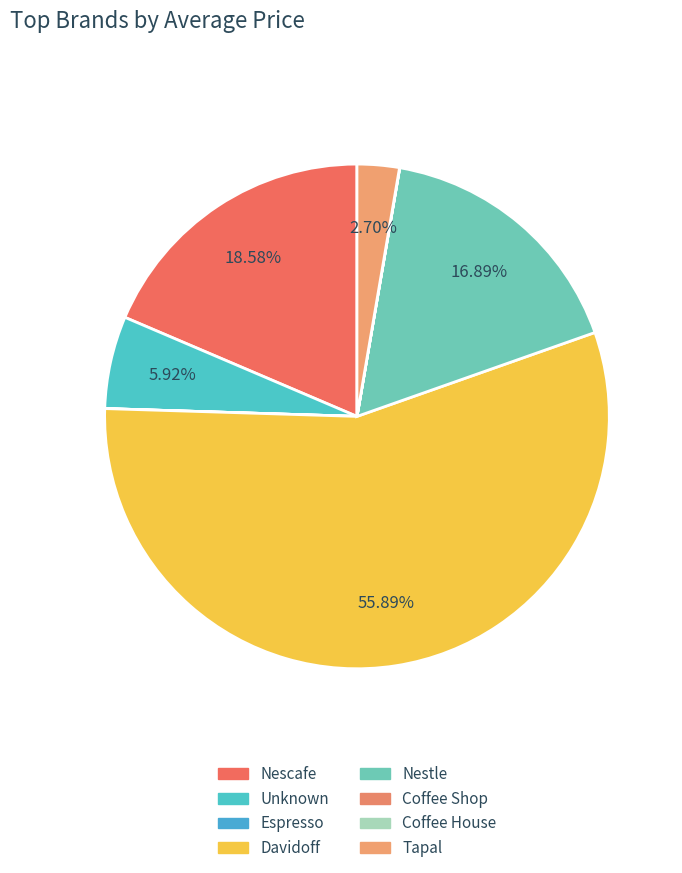

Which category has the biggest portion of the pie?

Davidoff